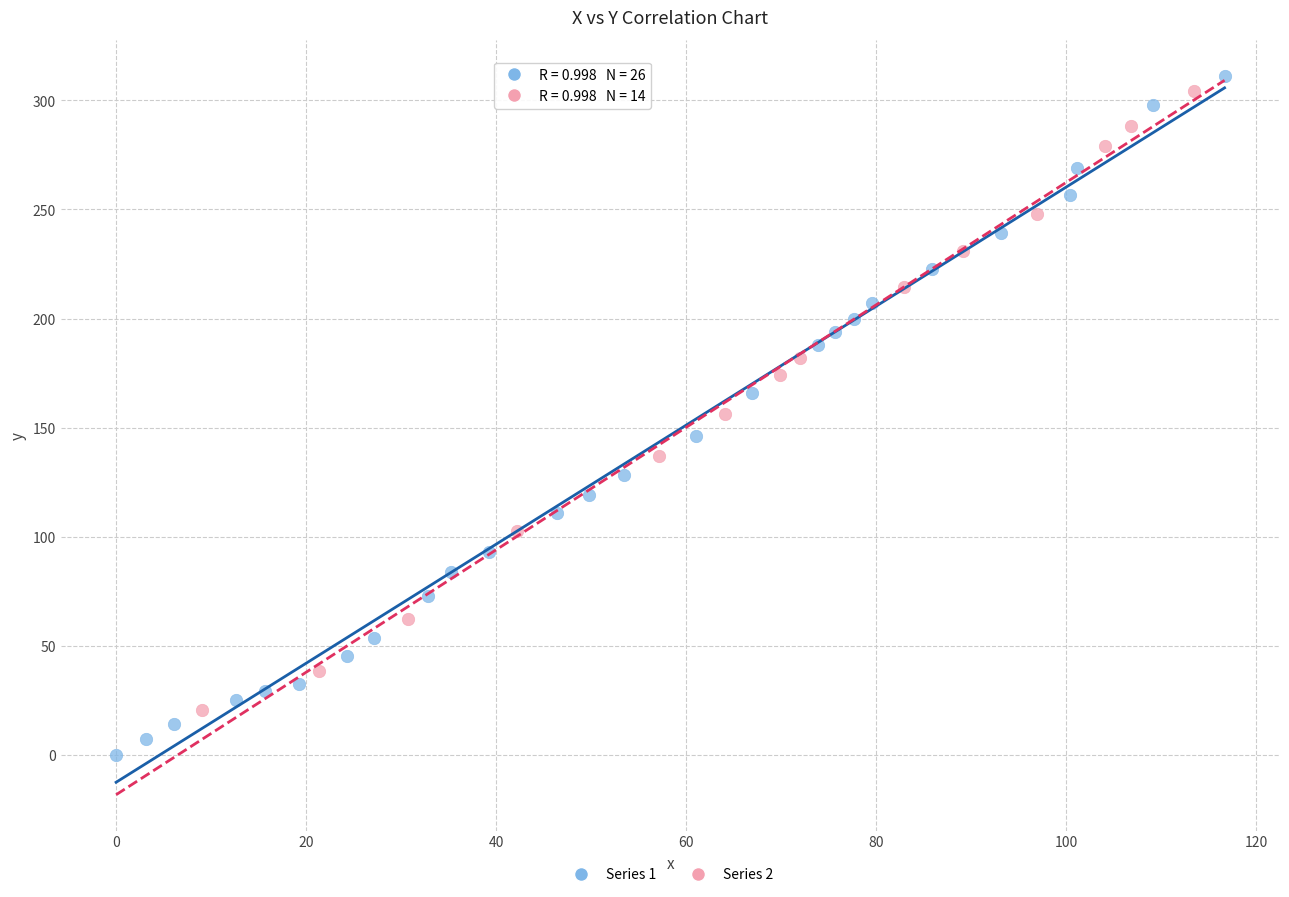

Which series contains the lowest Y value?

Series 1